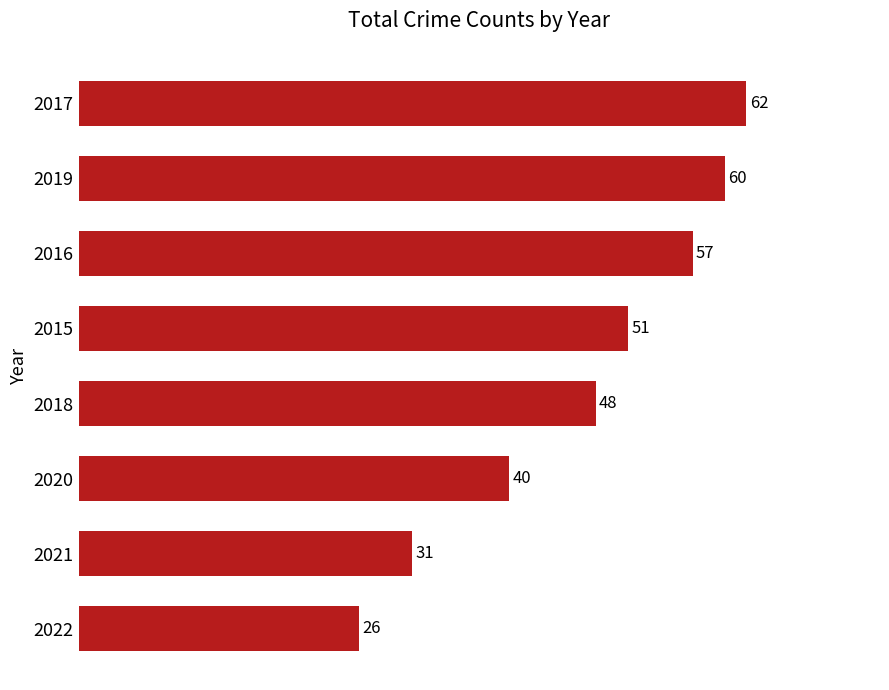

How many data points are less than 51?

4